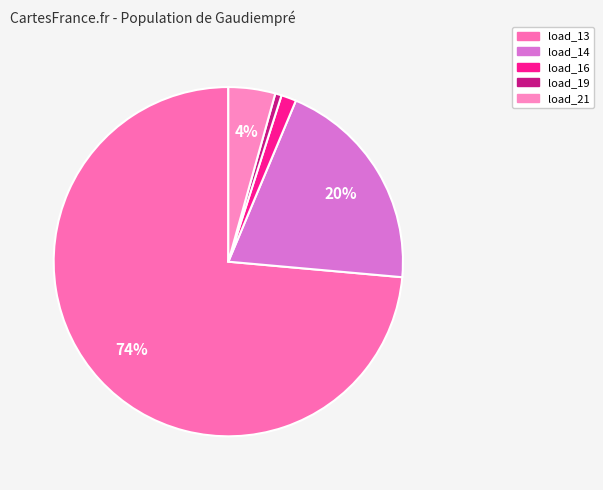

How many segments does this pie chart have?

5